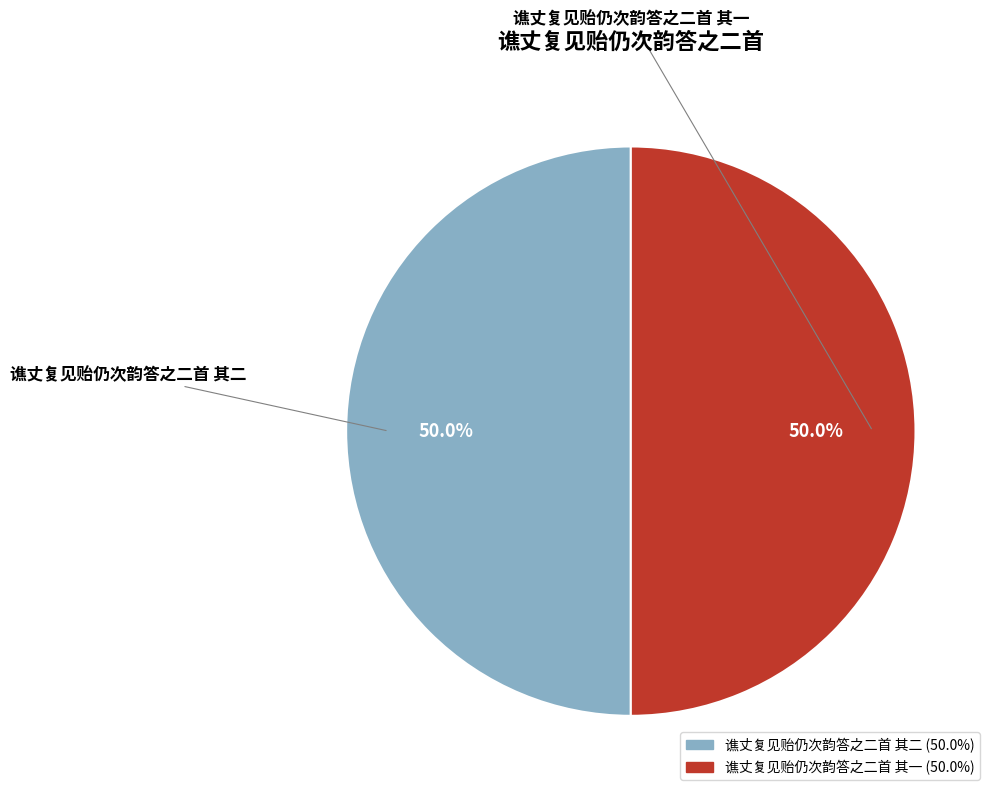

Approximately how many times larger is the value at 谯丈复见贻仍次韵答之二首 其一 compared to 谯丈复见贻仍次韵答之二首 其二?

1.0